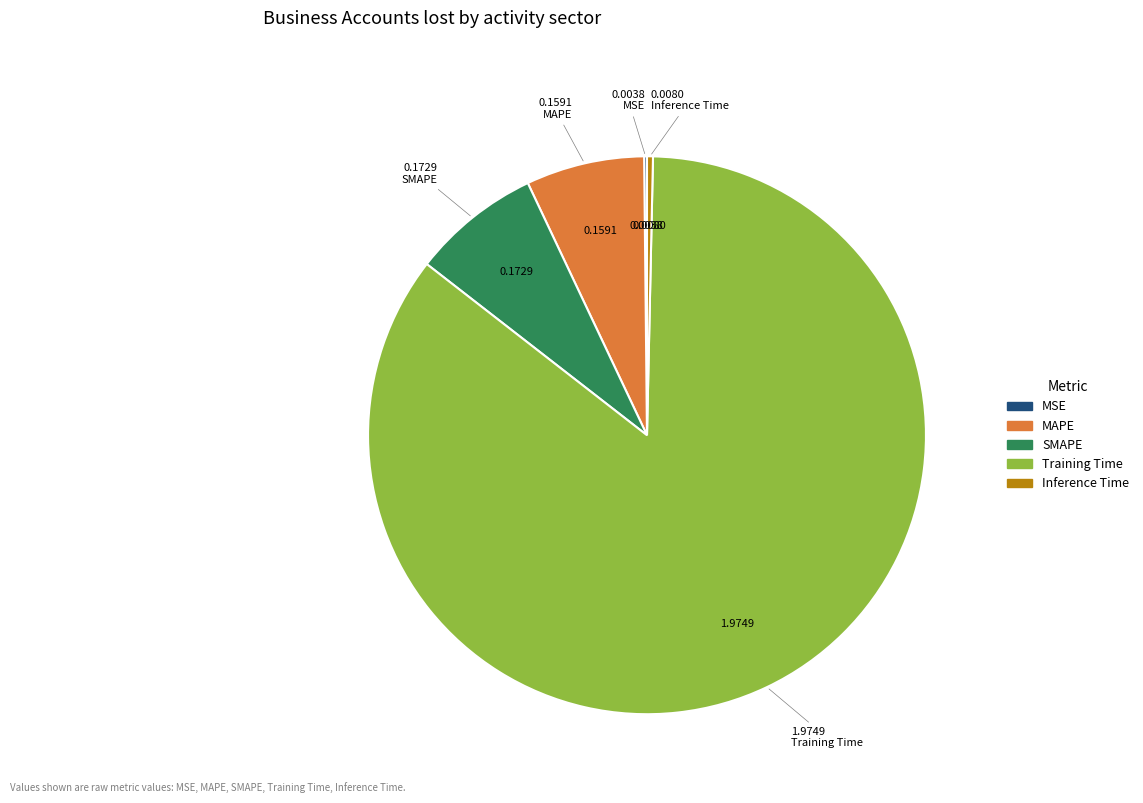

Which slice is the largest?

Training Time